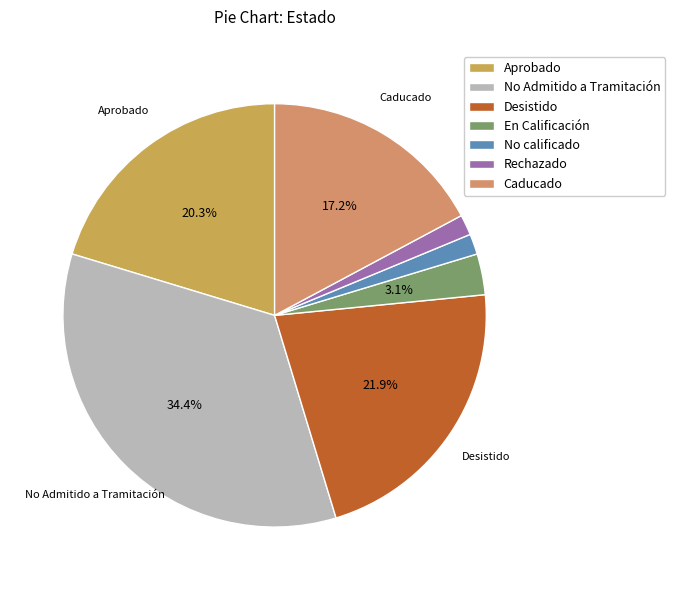

How many slices are in this pie chart?

7